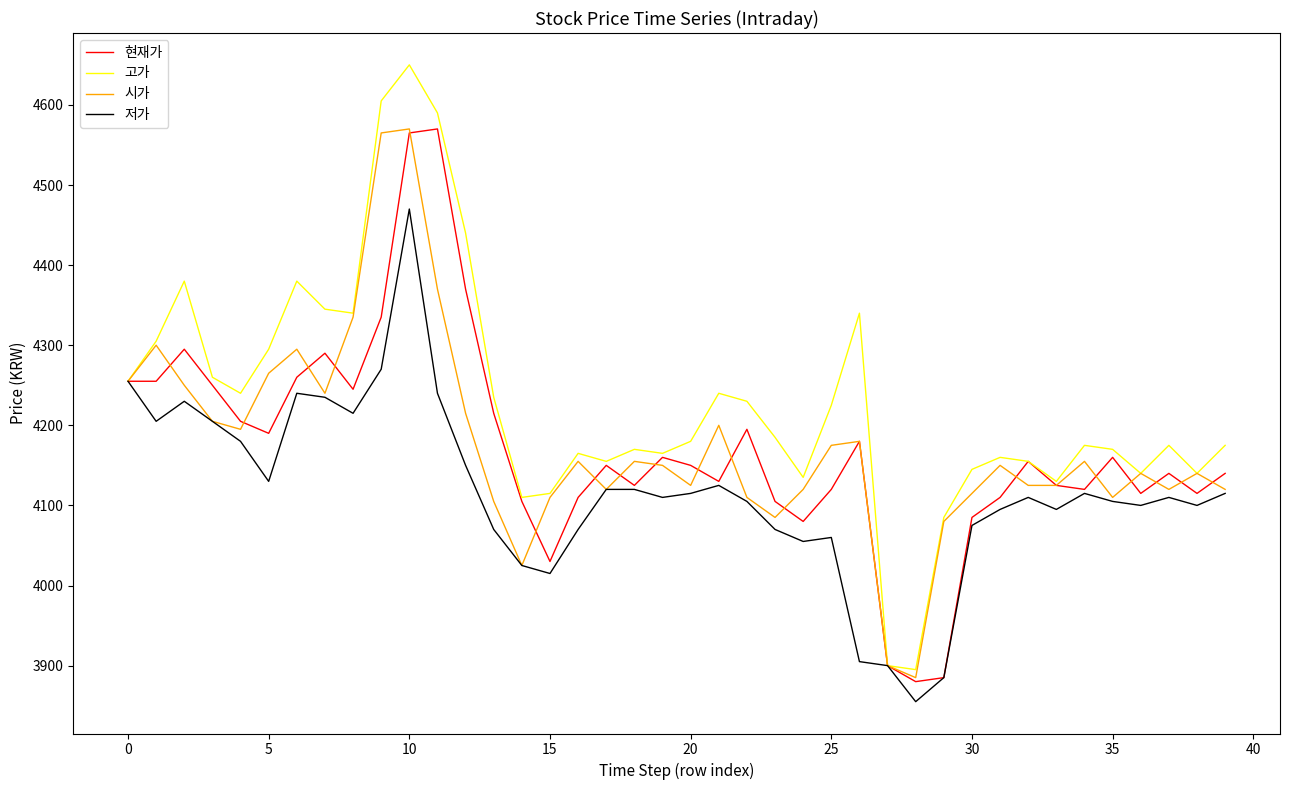

Which series has the largest total across all categories?

고가